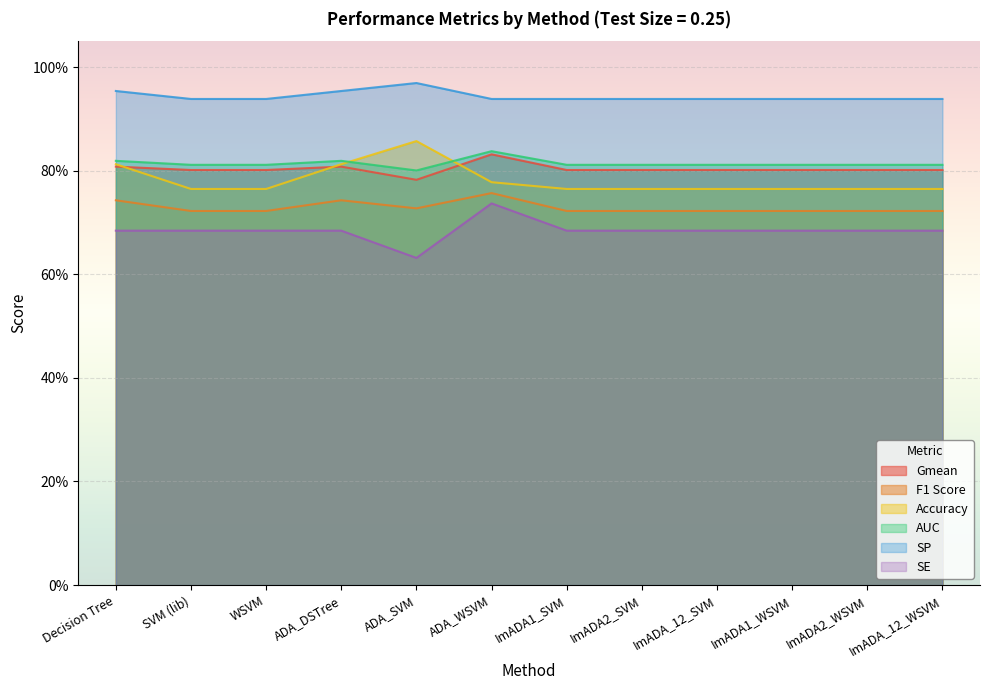

How many interior local valleys does the SE series have?

1